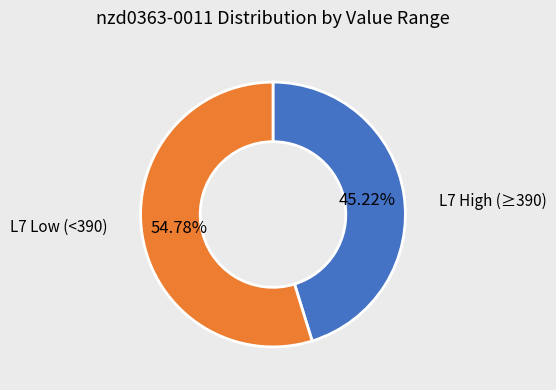

Is there any slice that represents more than half of the pie?

Yes